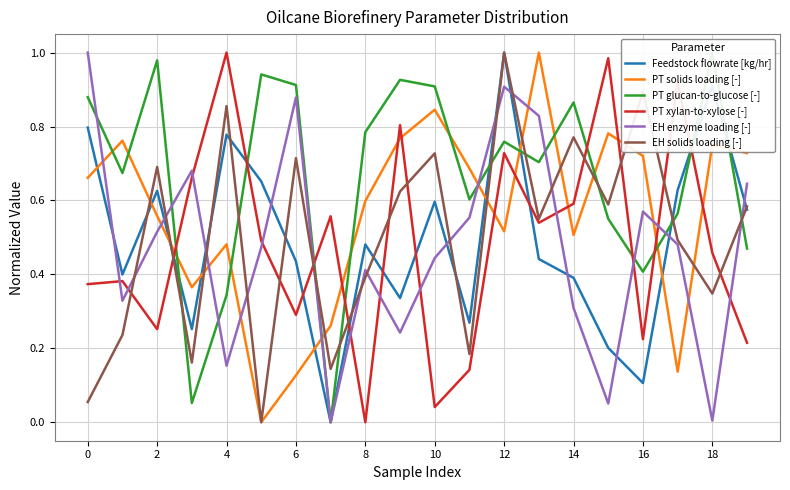

After their last crossing, which series has the higher values: PT solids loading [-] or EH enzyme loading [-]?

PT solids loading [-]